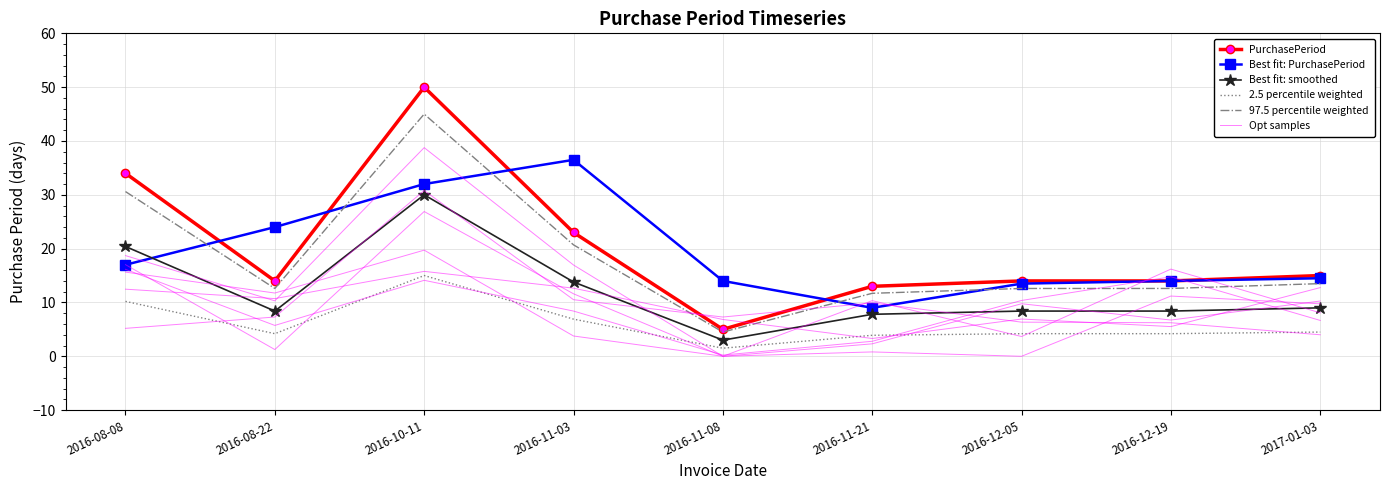

Rank the categories by 97.5 percentile weighted value from lowest to highest.

2016-11-08, 2016-11-21, 2016-08-22, 2016-12-05, 2016-12-19, 2017-01-03, 2016-11-03, 2016-08-08, 2016-10-11